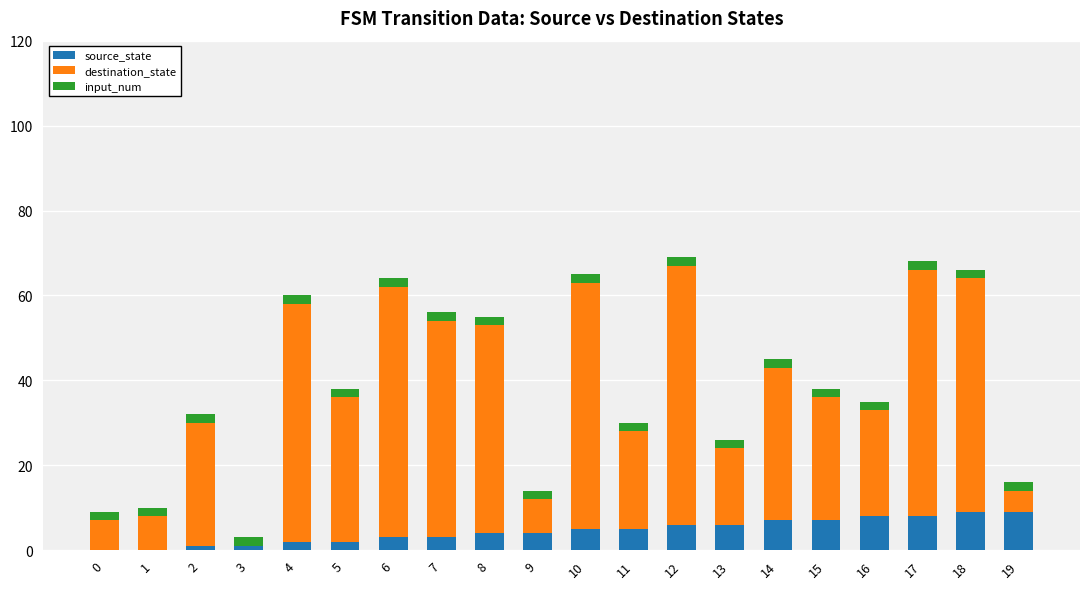

The source_state series shows 11 at 12. True or false?

False